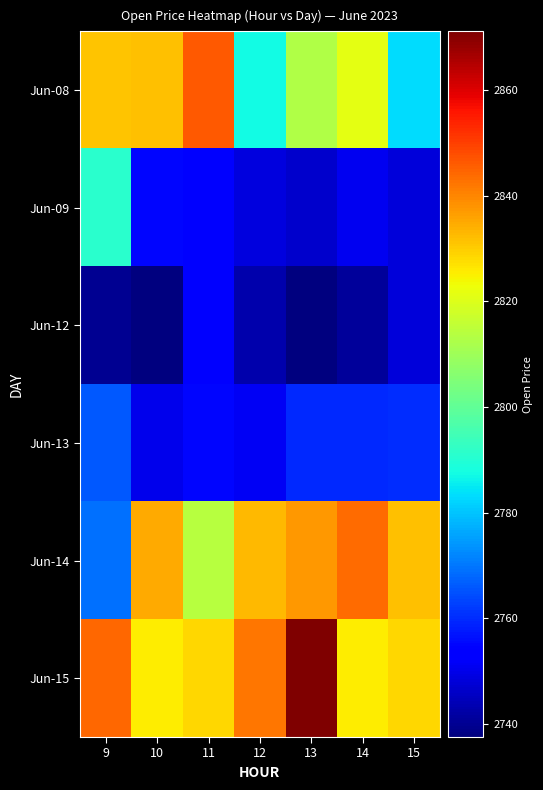

Between 10 and 15, which is larger?

10